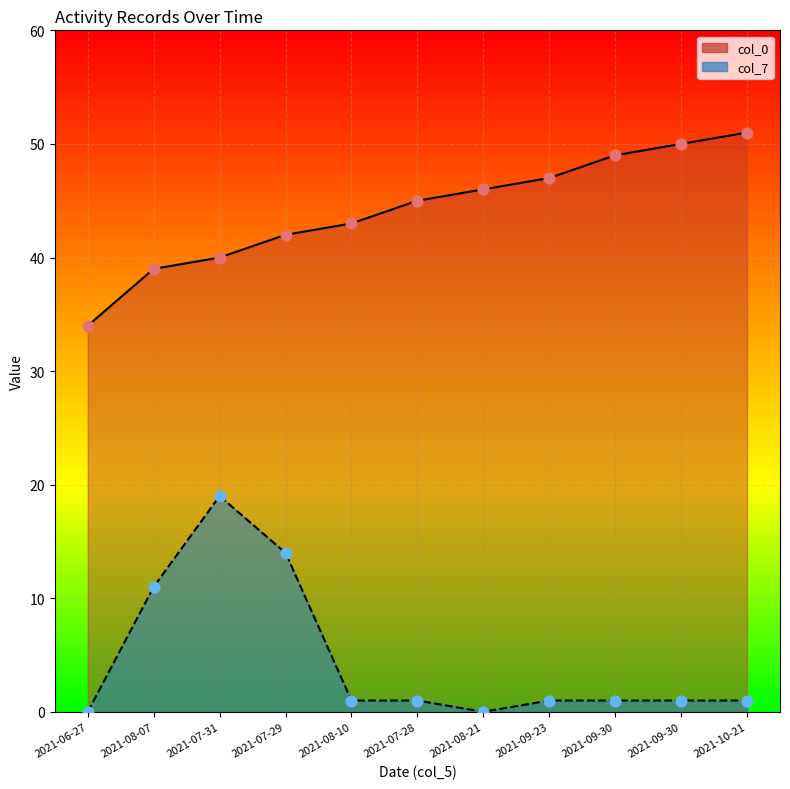

What is the total value across all series at 2021-08-21?

92